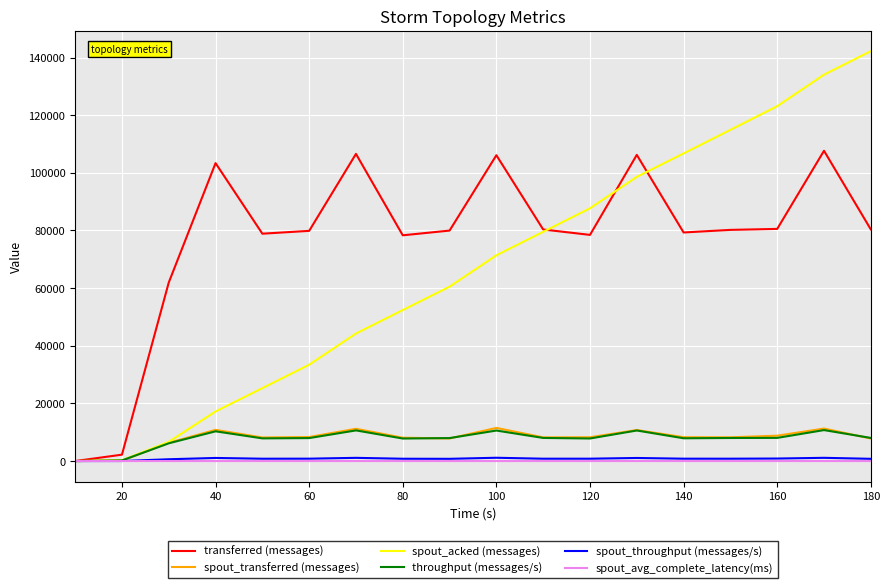

What is the maximum value shown in the chart?

142200.0